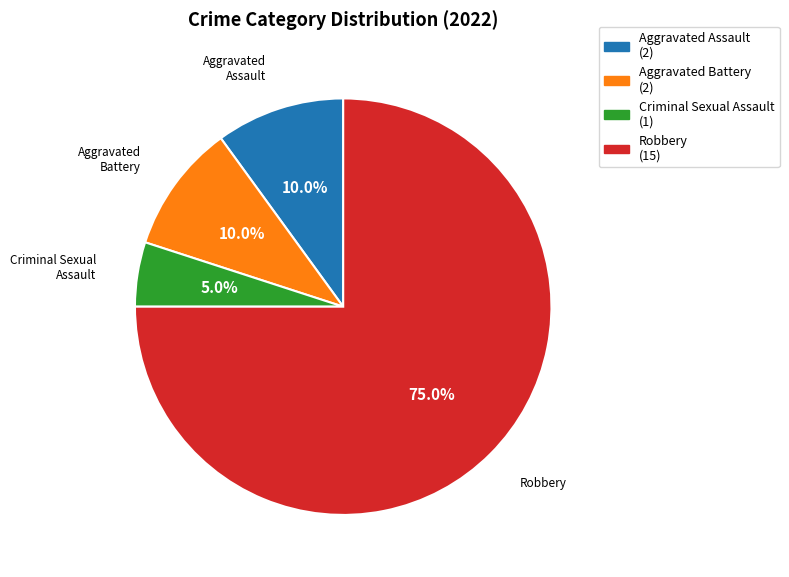

Which has a higher value, Criminal Sexual Assault or Aggravated Assault?

Aggravated Assault